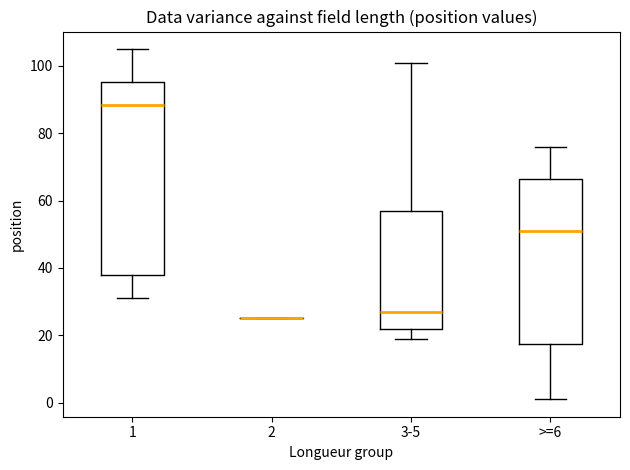

Where is the upper edge of the box for >=6 on the y-axis? The values are not printed on the chart, so give them approximately, as read against the axis.

66